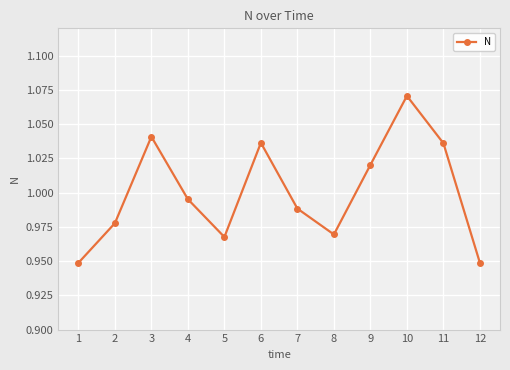

At which category does the chart reach its peak across all series?

10